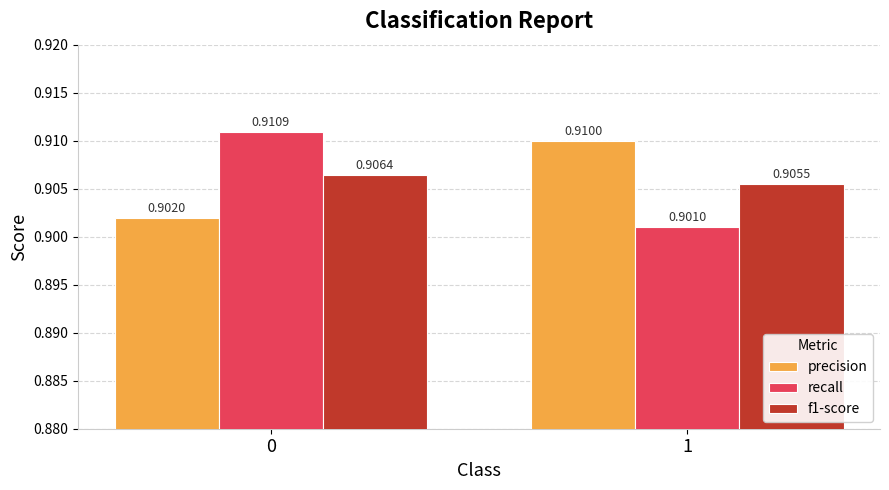

Which series has the widest spread of values?

recall